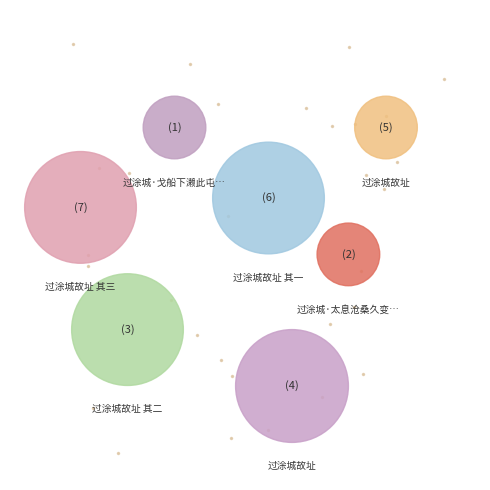

Approximately how many times larger is the value at 过涂城故址 compared to 过涂城·太息沧桑久变更?

3.0